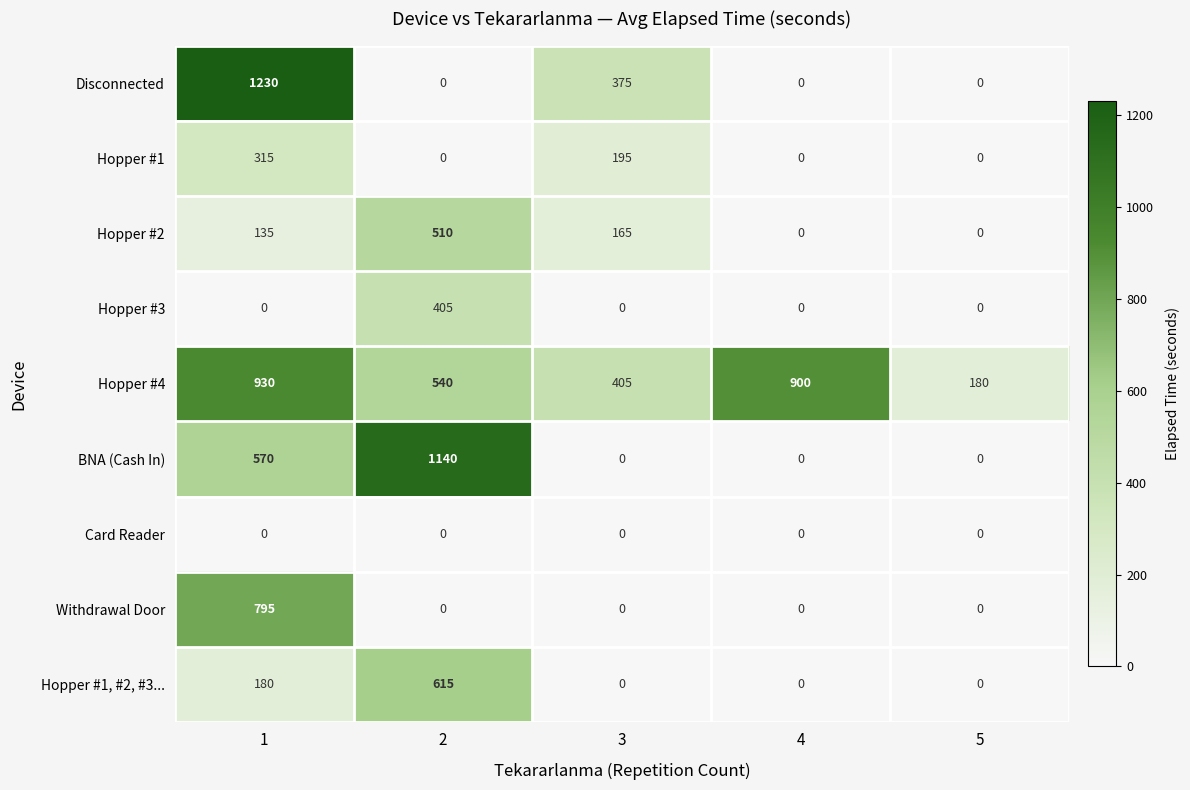

At which label is Hopper #2 closest to 255?

3